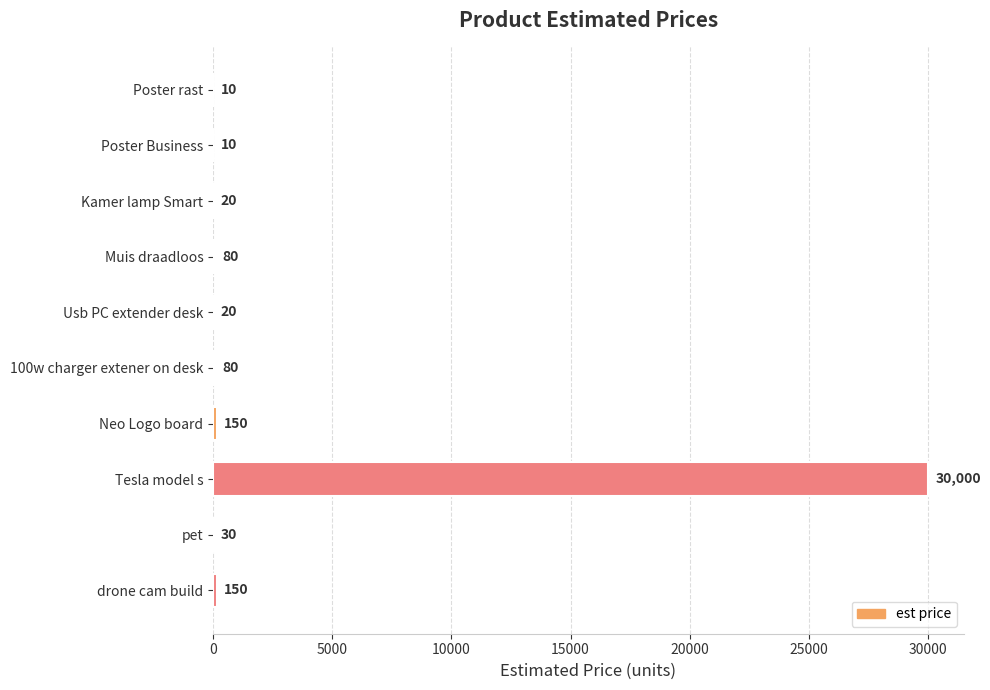

Reading bottom to top, what are all the values shown in this chart?

drone cam build=150	pet=30	Tesla model s=30000	Neo Logo board=150	100w charger extener on desk=80	Usb PC extender desk=20	Muis draadloos=80	Kamer lamp Smart=20	Poster Business=10	Poster rast=10